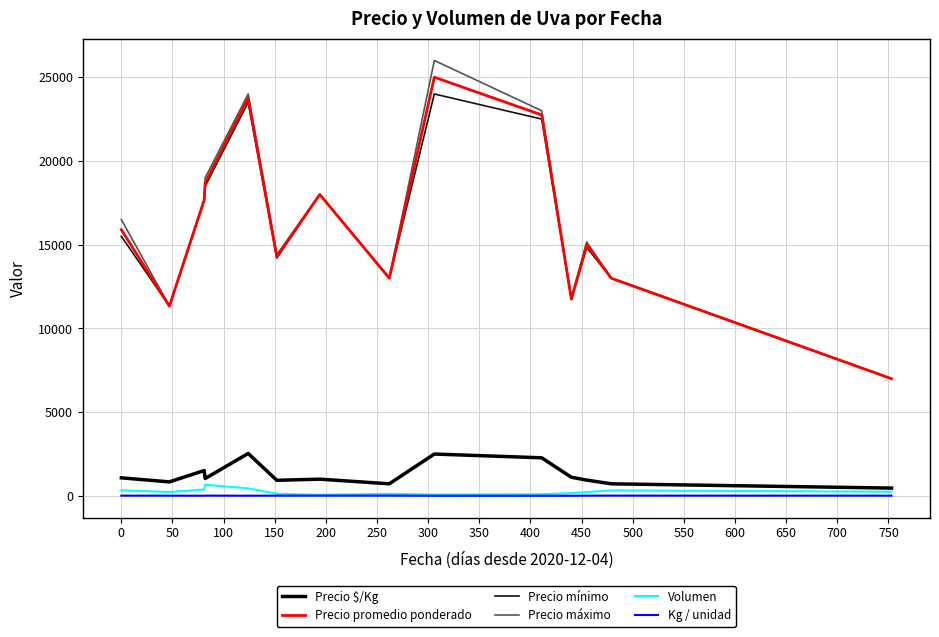

What is the maximum value shown in the chart?

26000.0